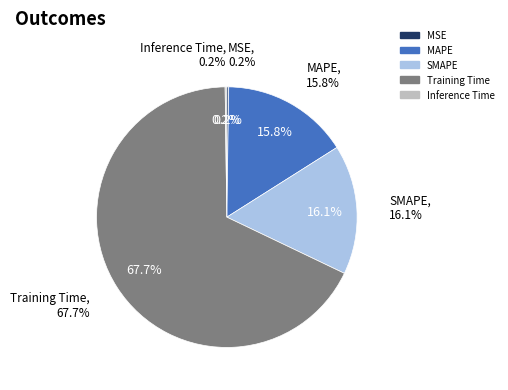

The MAPE slice represents 16% of the pie. True or false?

True